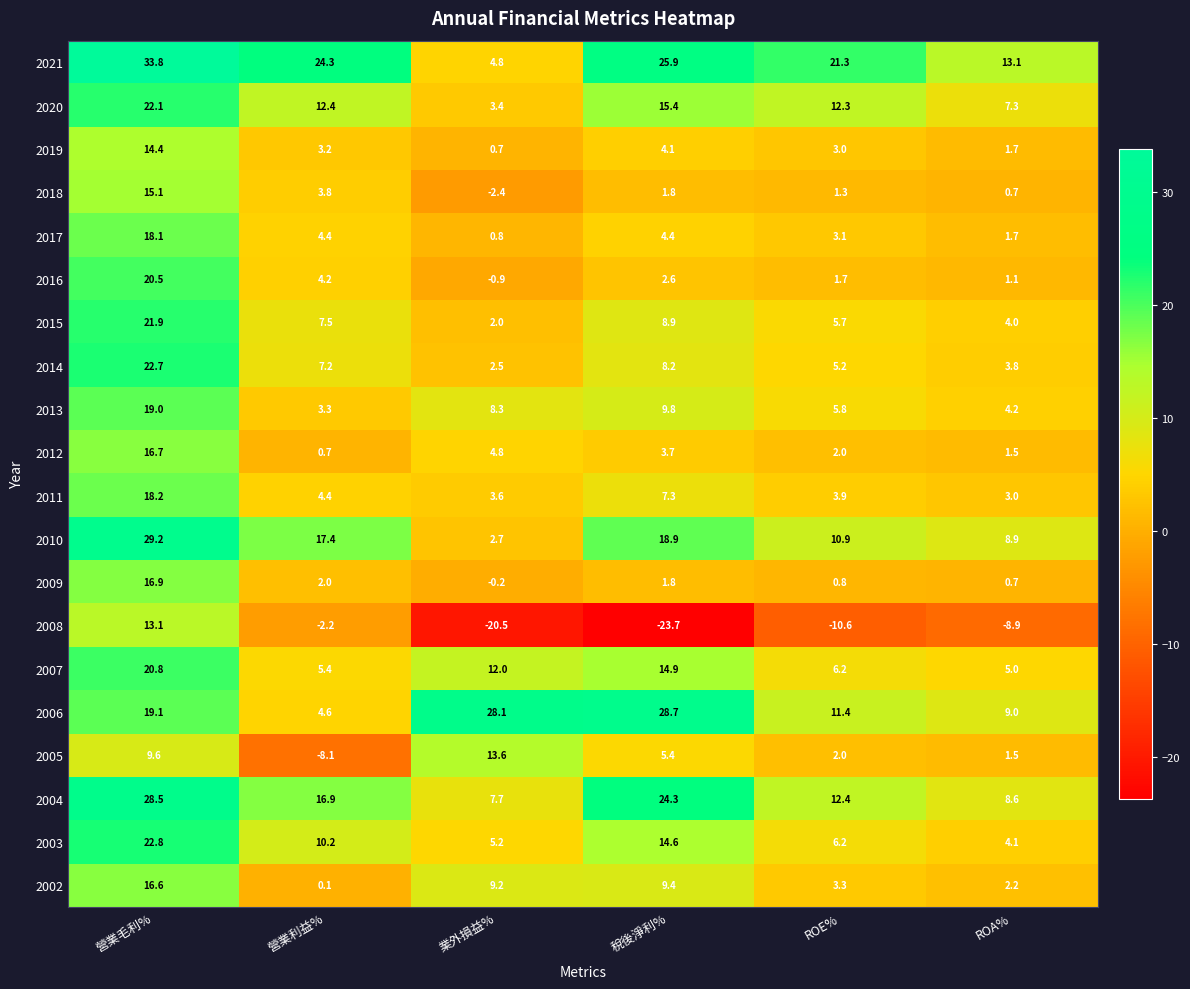

Which series changed the most between 營業利益% and 稅後淨利%?

2006